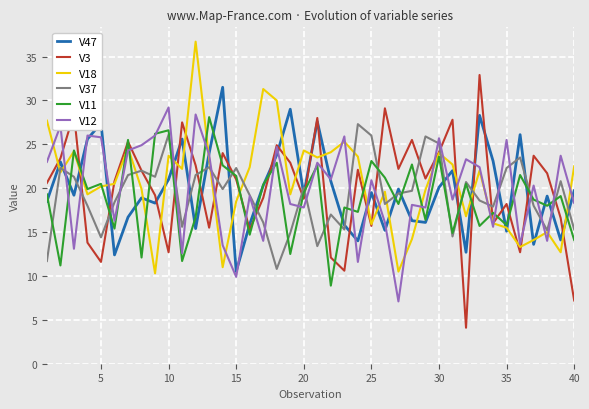

What is the maximum value for V3?

32.9